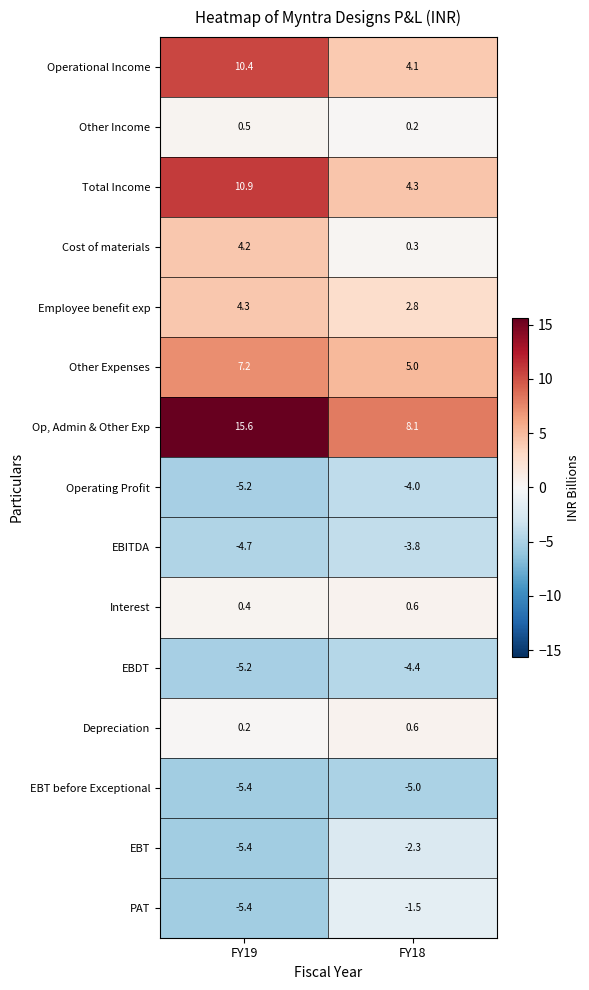

Reading left to right, what are all the values shown in this chart?

Operational Income: 10.4	4.1
Other Income: 0.5	0.2
Total Income: 10.9	4.3
Cost of materials: 4.2	0.3
Employee benefit exp: 4.3	2.8
Other Expenses: 7.2	5.0
Op, Admin & Other Exp: 15.6	8.1
Operating Profit: -5.2	-4.0
EBITDA: -4.7	-3.8
Interest: 0.4	0.6
EBDT: -5.2	-4.4
Depreciation: 0.2	0.6
EBT before Exceptional: -5.4	-5.0
EBT: -5.4	-2.3
PAT: -5.4	-1.5